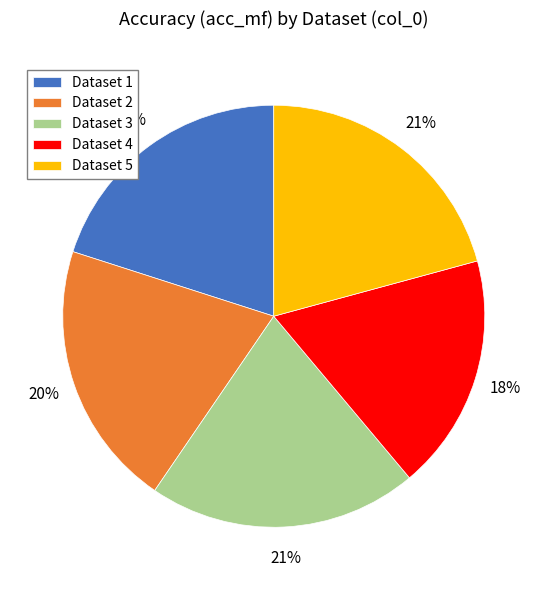

To the nearest percent, what is the average slice percentage?

20%